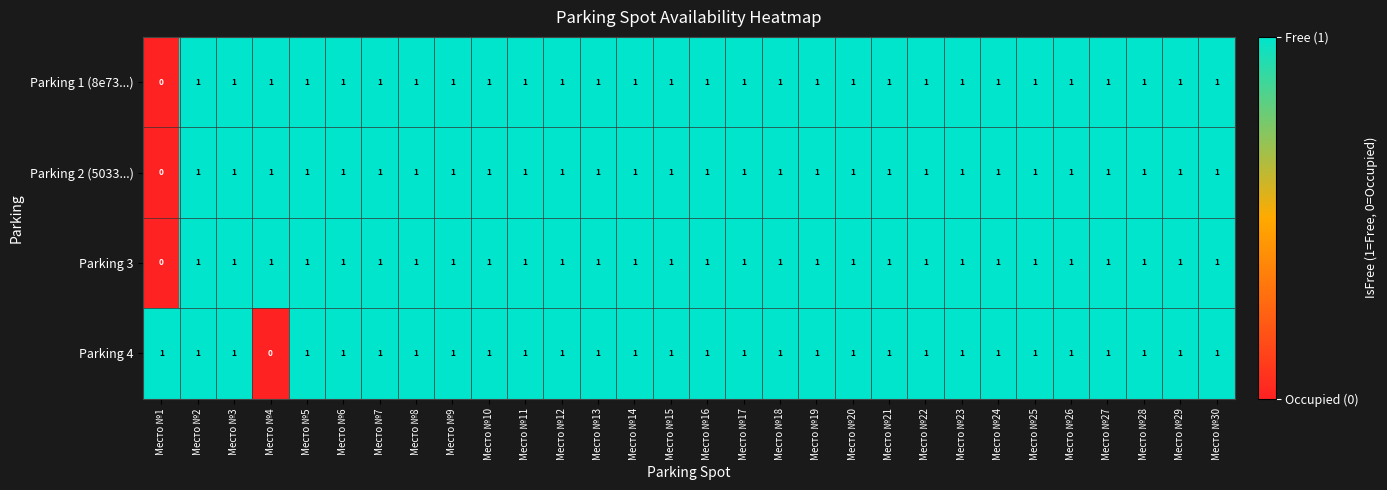

What is the total value across all series at Место №23?

4